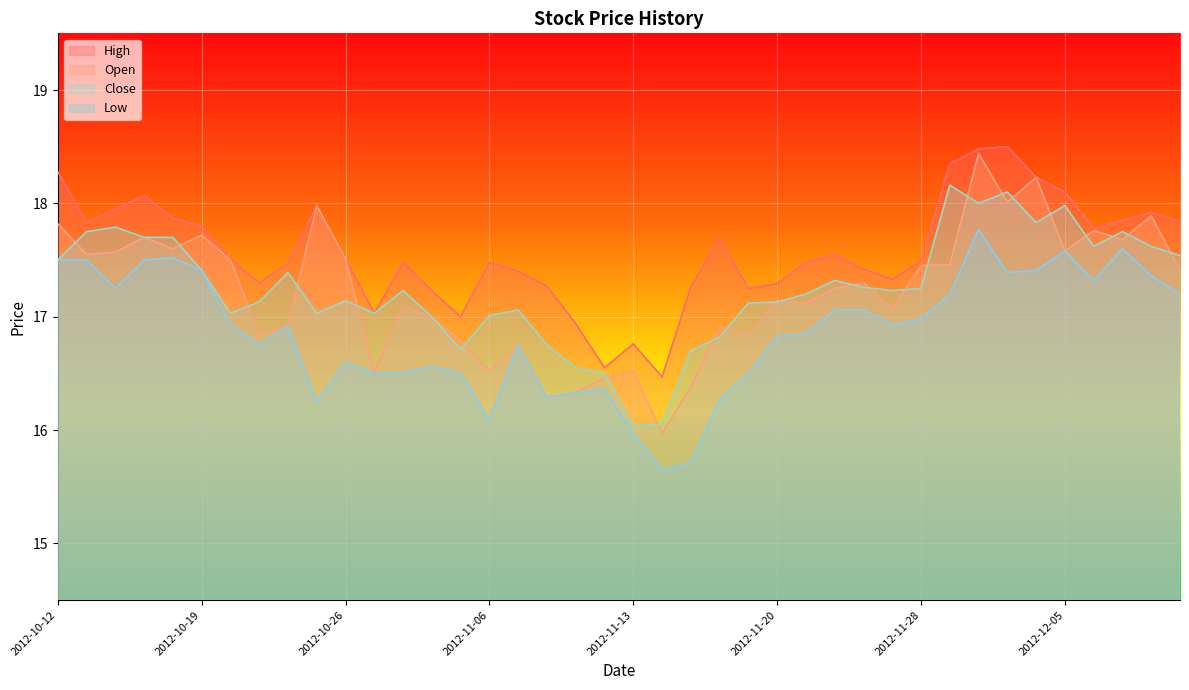

How many values in the Low series are below 16?

3